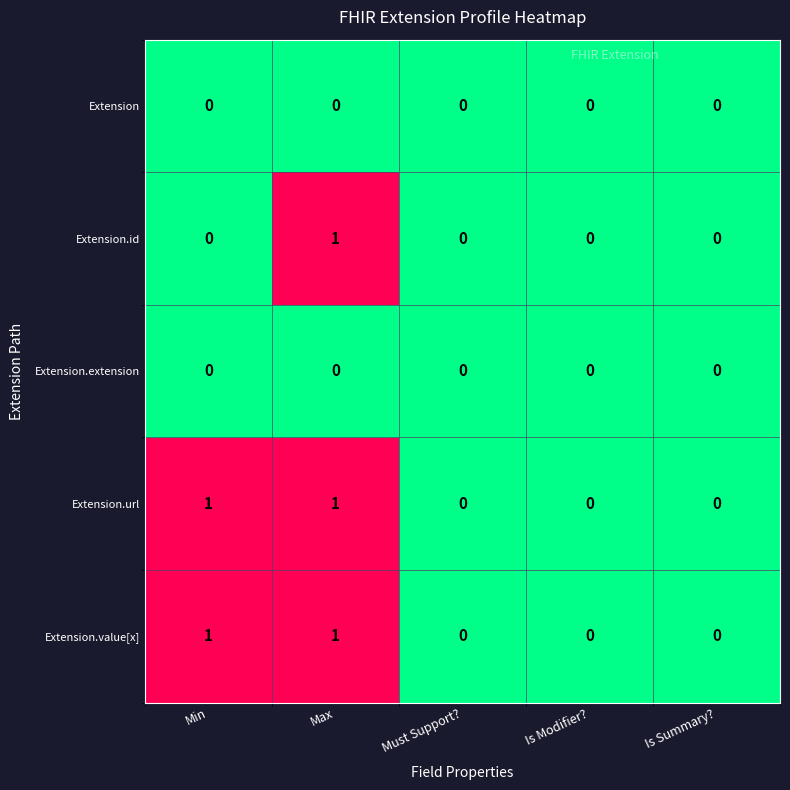

Is it true that Extension.id equals 1 at Max?

True